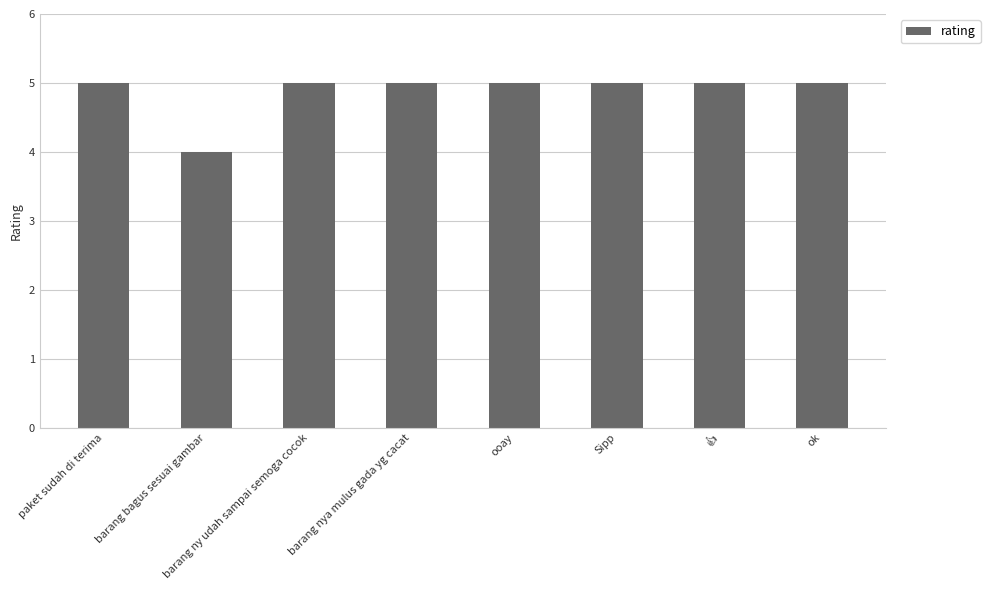

What is the change in value from barang bagus sesuai gambar to ok?

+1